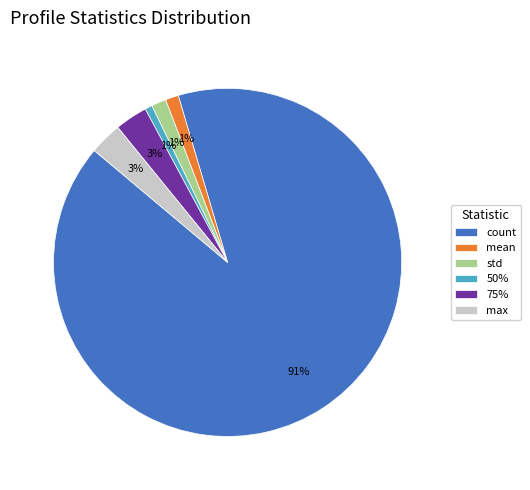

Which category has the biggest portion of the pie?

count